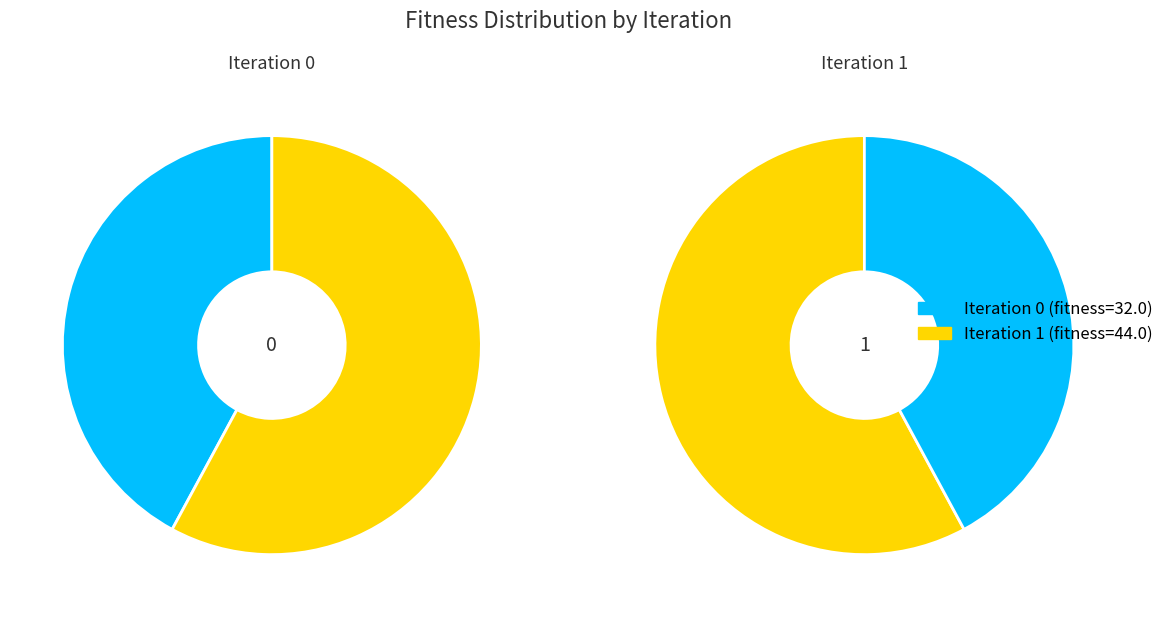

To the nearest percent, what is the difference between the 0 and 1 slice percentages?

16%